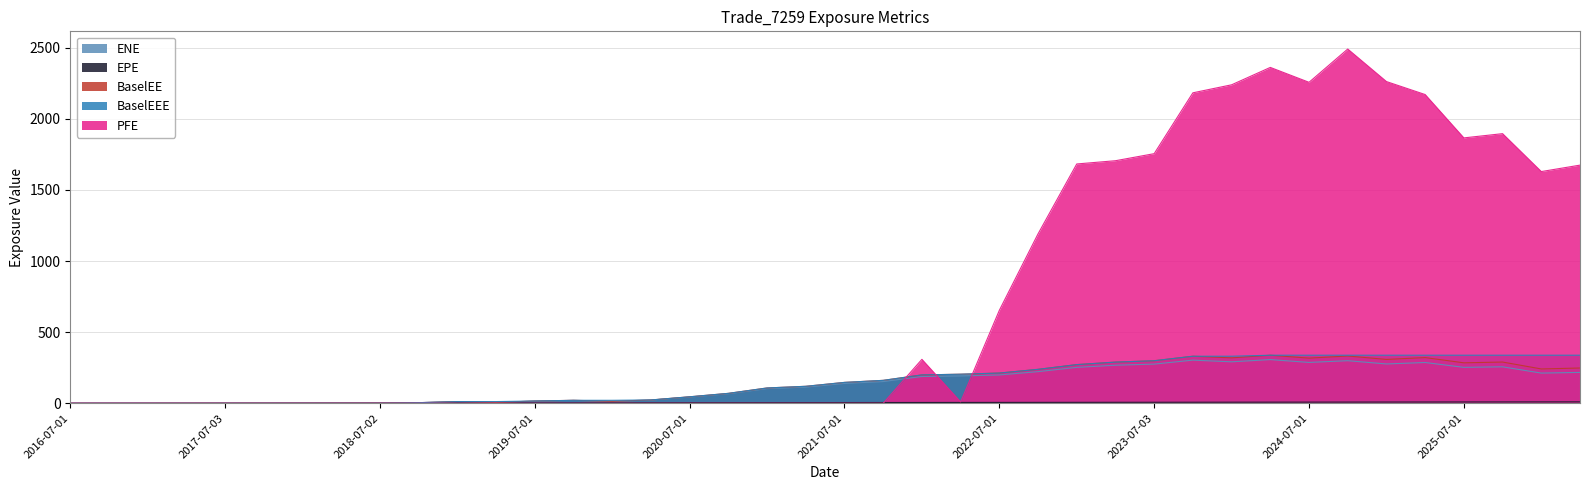

How many lines are shown in the chart?

5